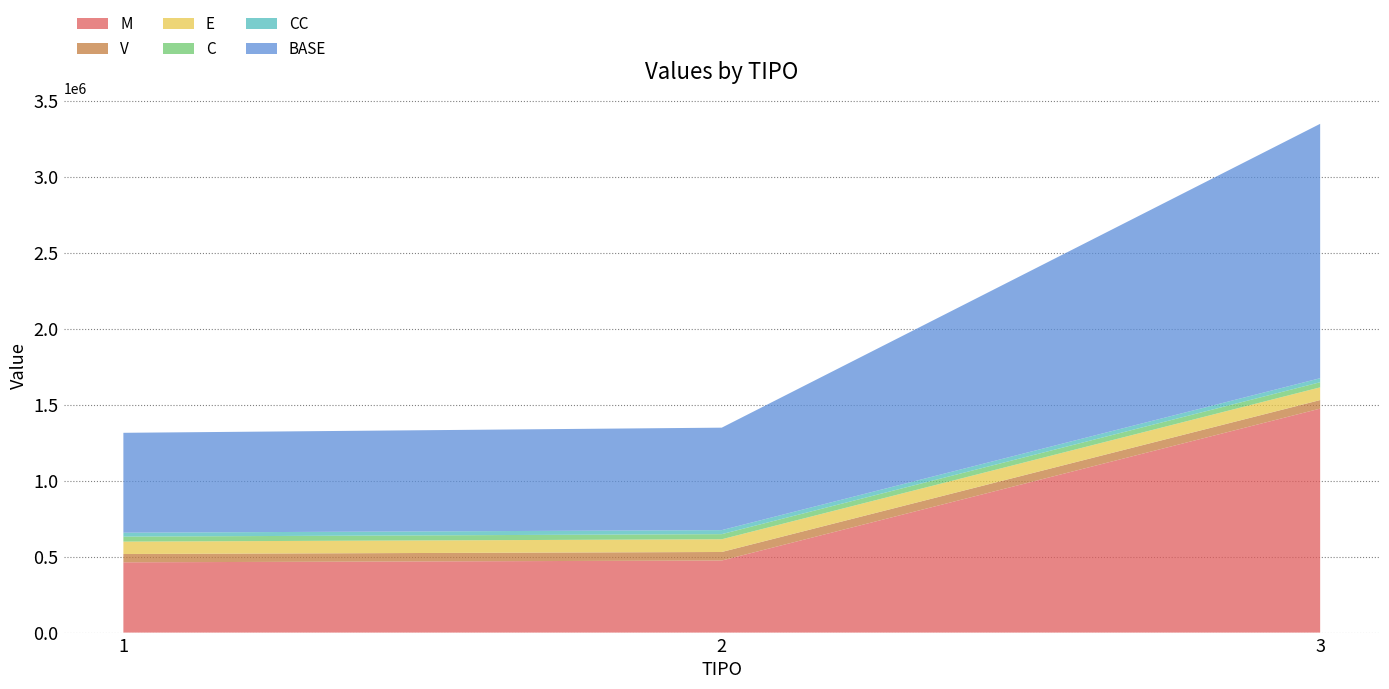

Reading right to left, extract all data points from this chart.

M: 3=1474347.8	2=474347.8	1=462440.0
V: 3=56163.0	2=56163.0	1=54753.1
E: 3=83730.5	2=83730.5	1=81628.6
C: 3=33743.9	2=33743.9	1=32896.8
CC: 3=26457.8	2=26457.8	1=25793.6
BASE: 3=1674443.0	2=674443.0	1=657512.1